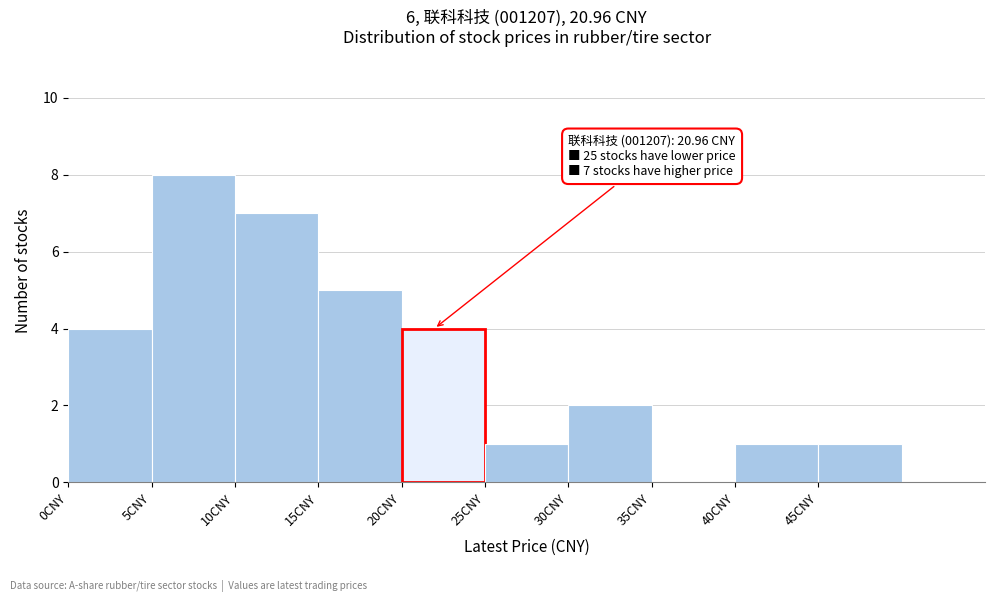

Over which range of the x-axis is the bar tallest?

5 to 10